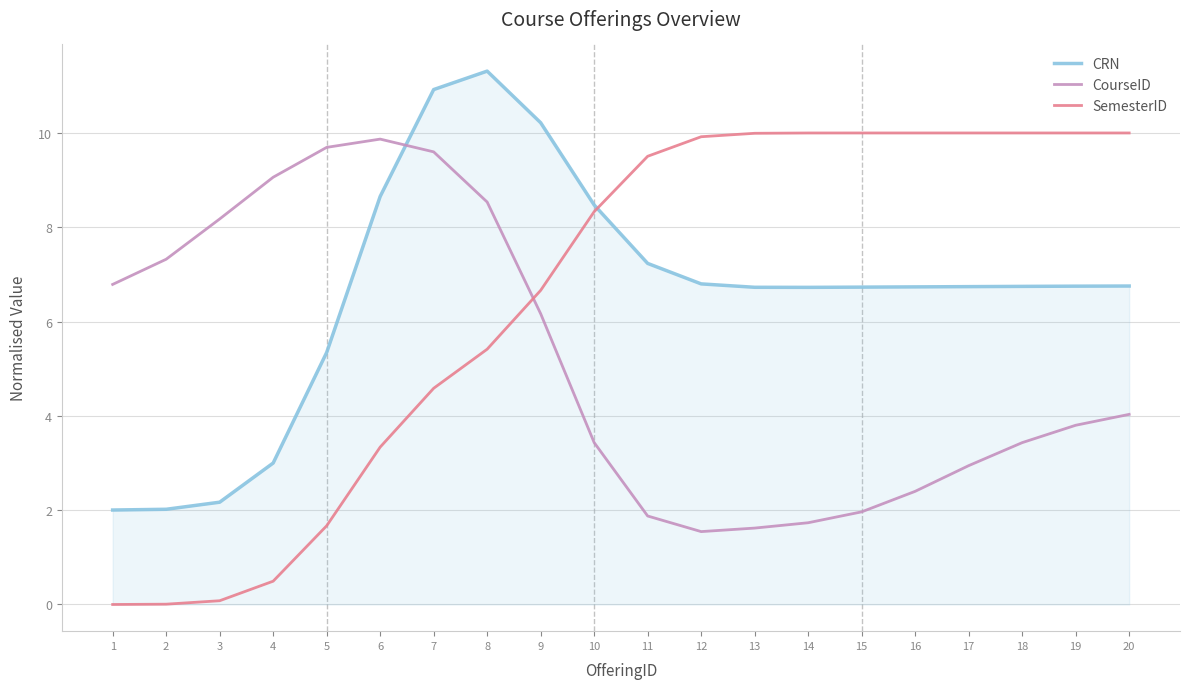

What is the average value of the SemesterID series?

6.5